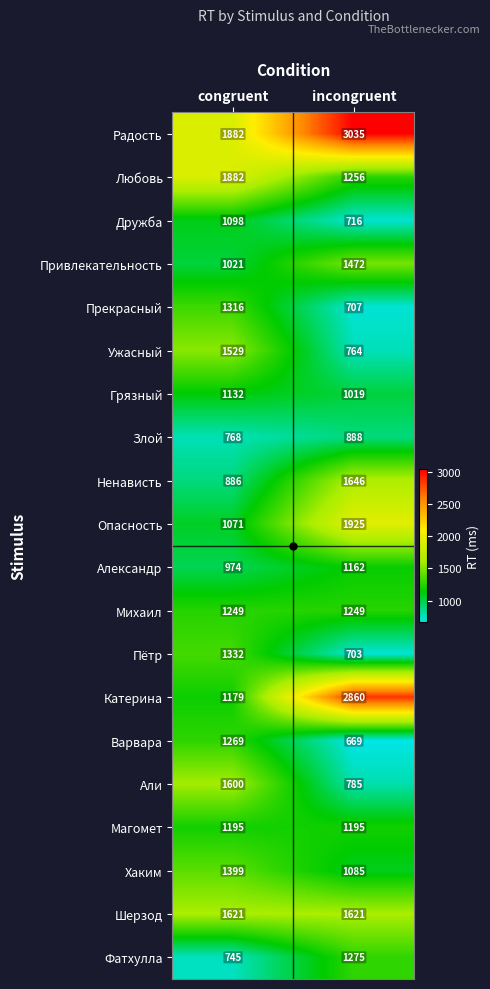

What is the total value across all series at congruent?

25148